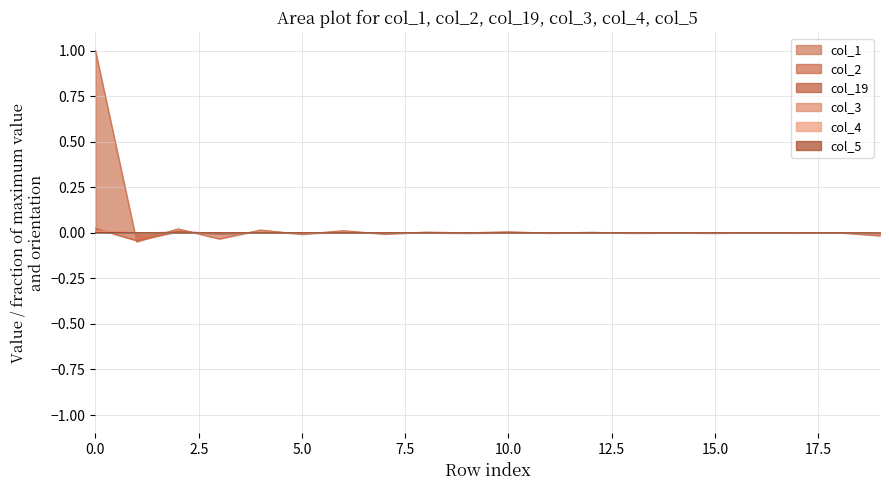

What are all the series names shown in the legend?

col_1, col_2, col_19, col_3, col_4, col_5